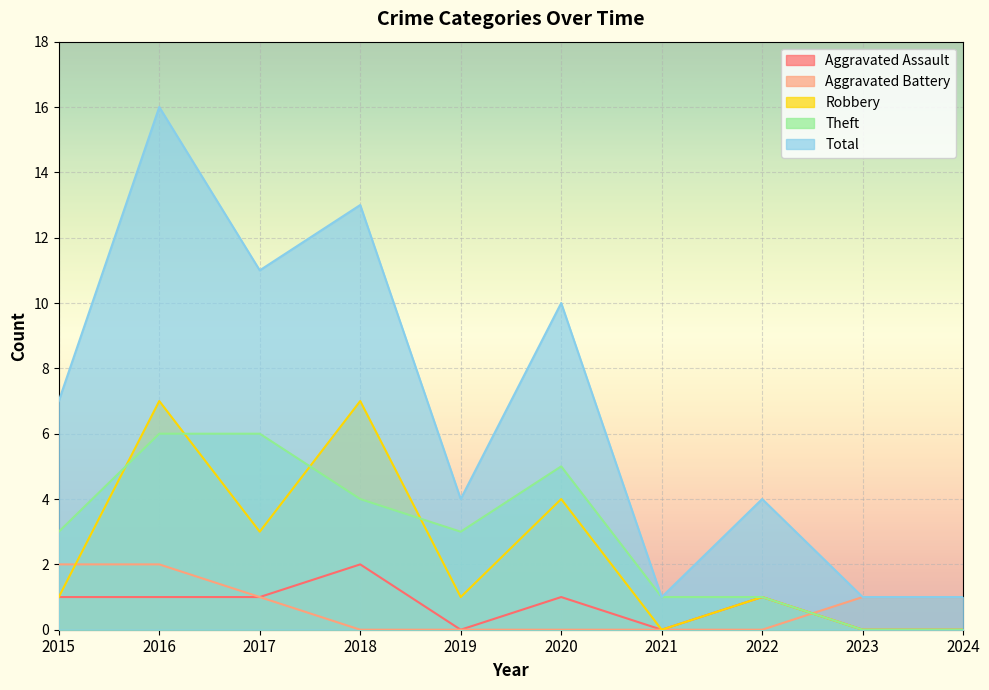

The value of Aggravated Battery at 2020 is 0. True or false?

True